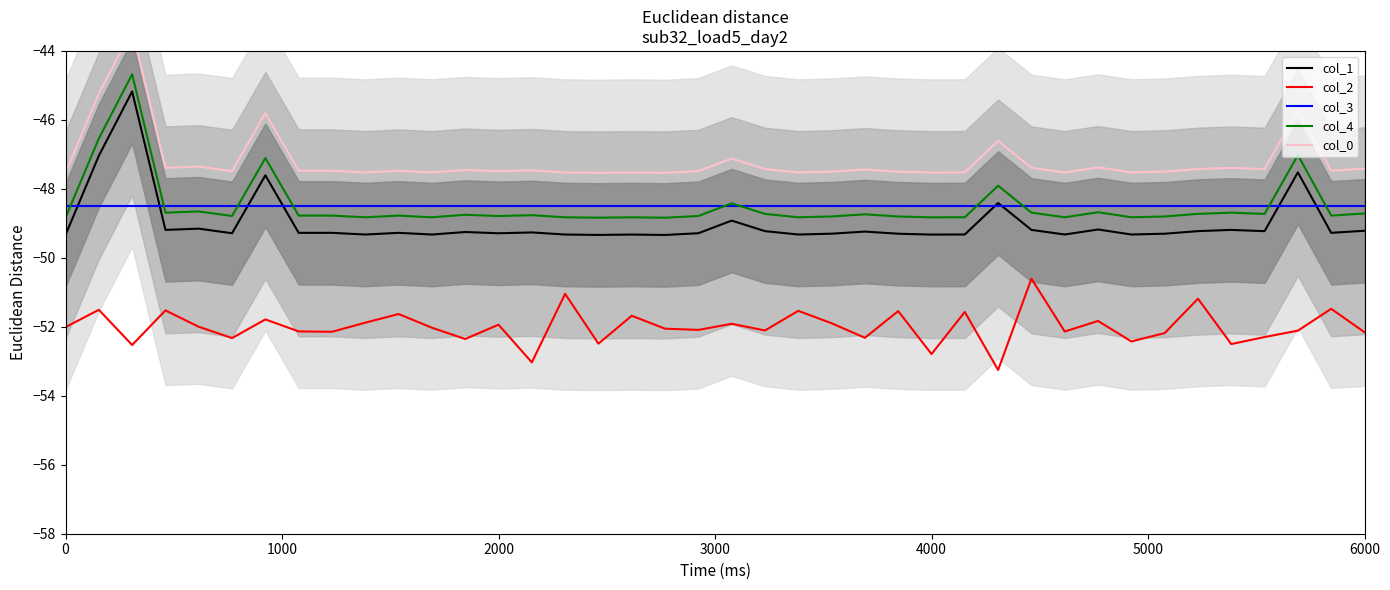

True or false: col_1 and col_2 intersect in this chart.

False